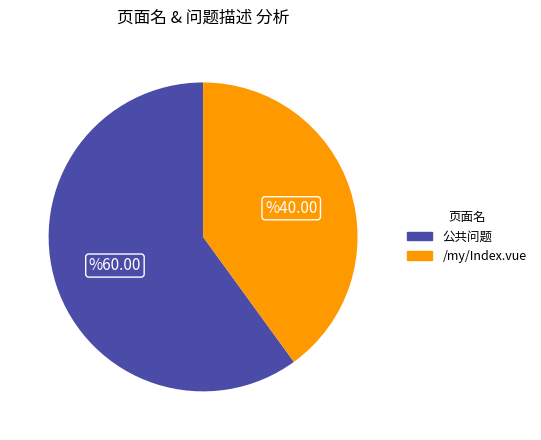

Is there any slice that represents more than half of the pie?

Yes